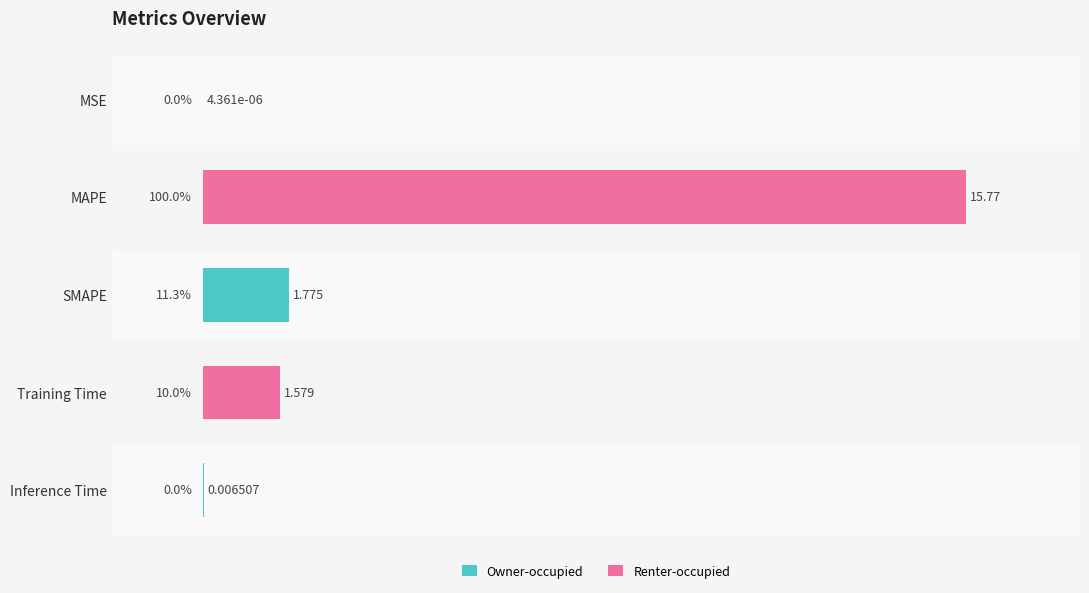

Which category has the highest value across all series?

MAPE